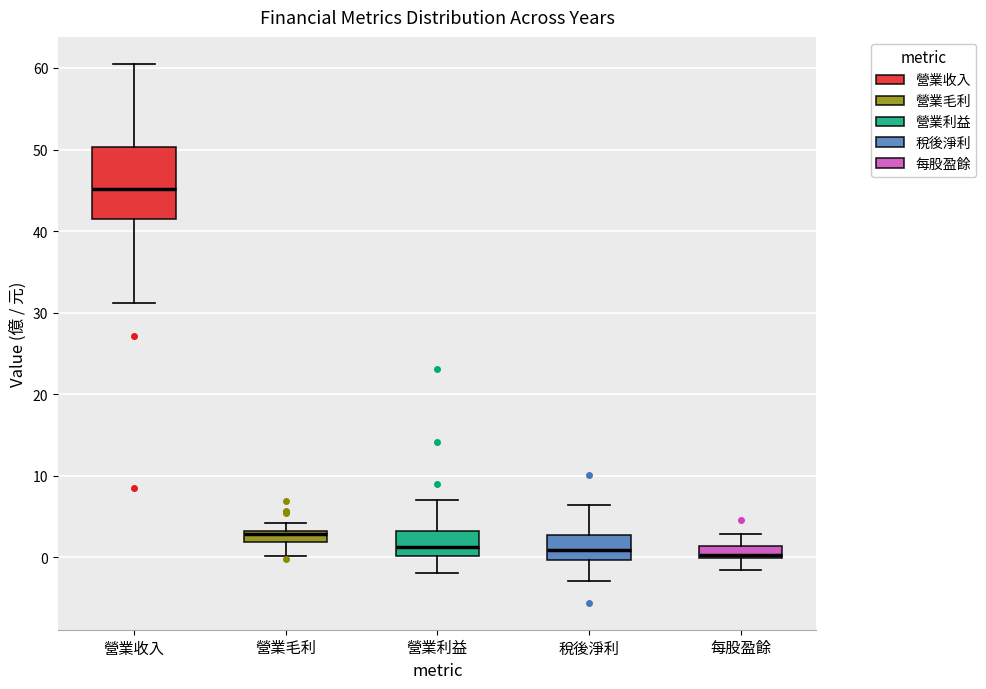

Which box is the tallest, from its lower edge to its upper edge?

營業收入